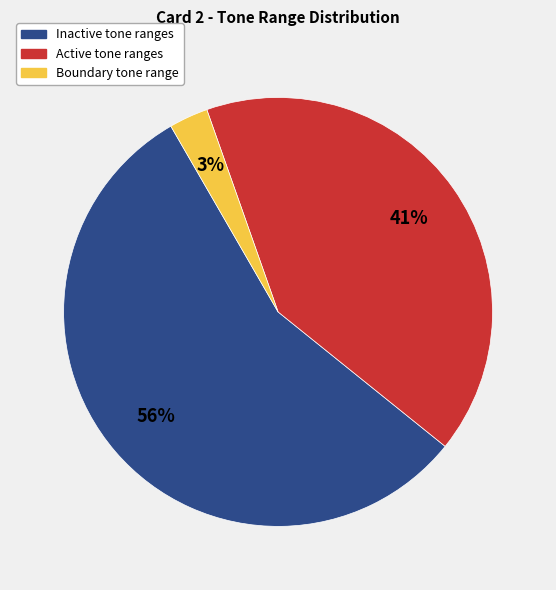

Count the number of slices in the pie.

3